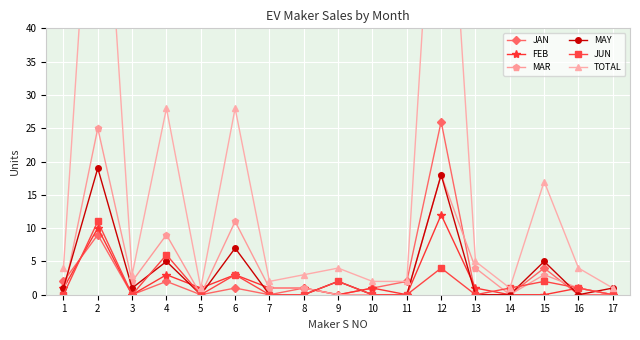

Where does the MAR series first go above 1?

2